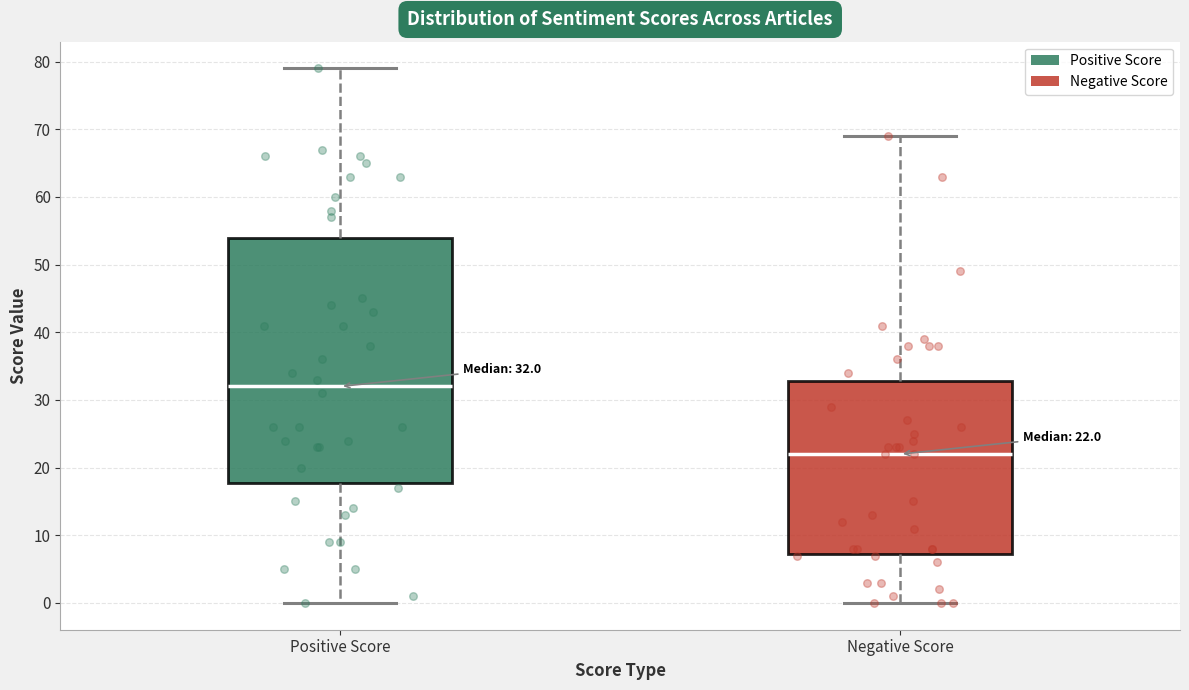

Which box's median line is the lowest?

Negative Score